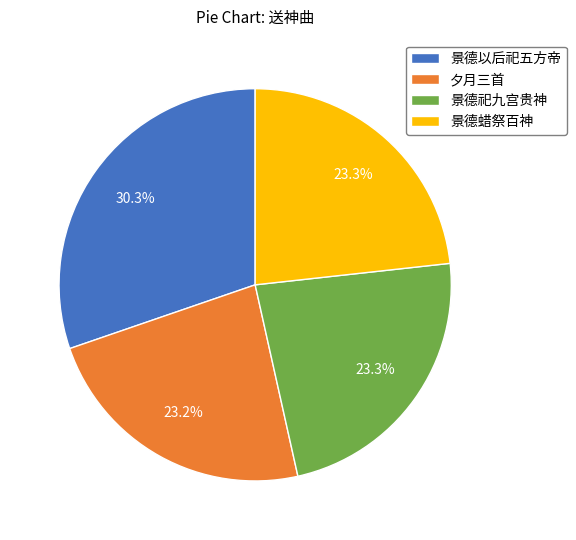

Approximately how many times larger is the value at 夕月三首 compared to 景德祀九宫贵神?

1.0